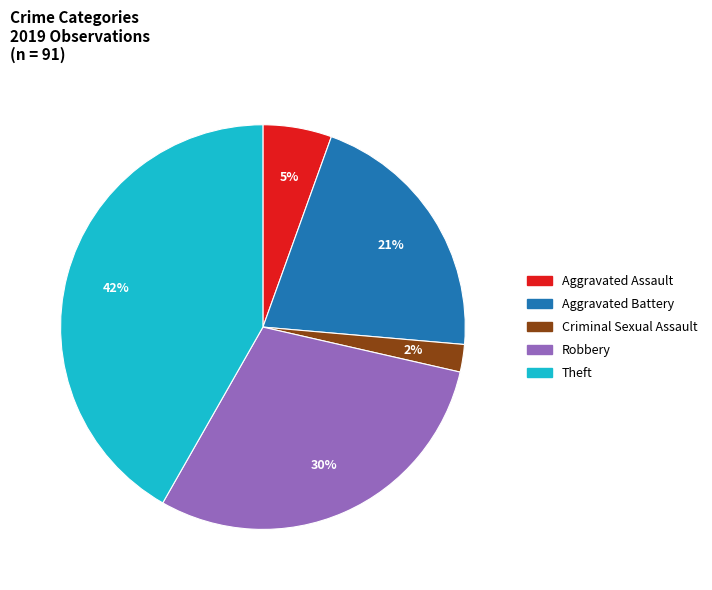

To the nearest percent, what is the average slice percentage?

20%